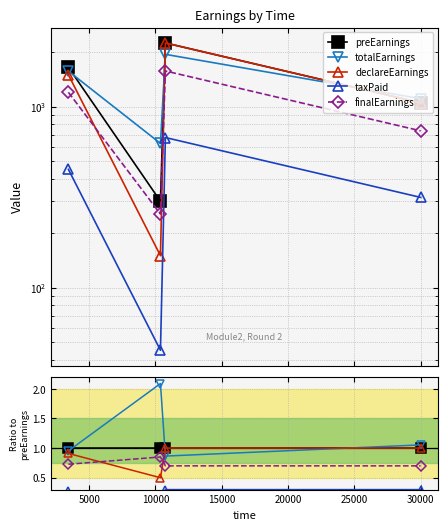

Does the chart have visible grid lines?

Yes